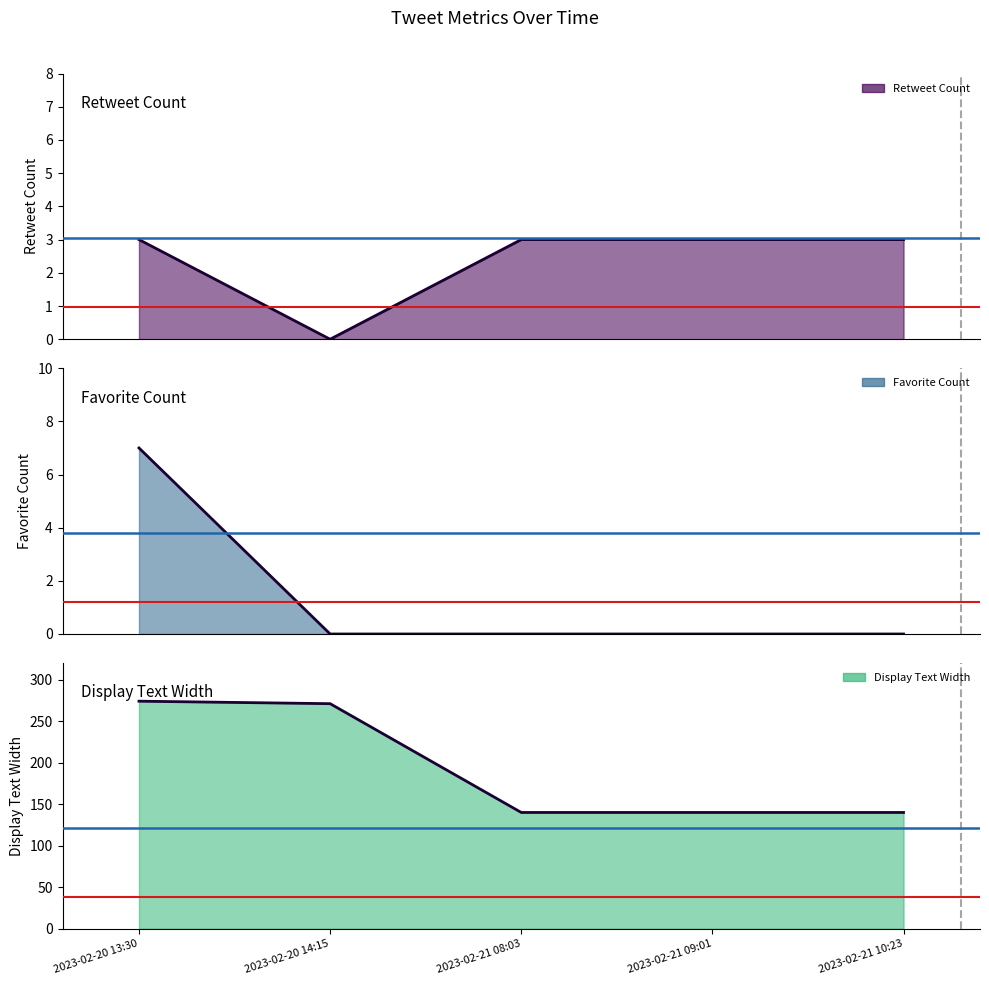

Reading right to left, what are all the values shown in this chart?

retweet_count: 2023-02-21 10:23=3	2023-02-21 09:01=3	2023-02-21 08:03=3	2023-02-20 14:15=0	2023-02-20 13:30=3
favorite_count: 2023-02-21 10:23=0	2023-02-21 09:01=0	2023-02-21 08:03=0	2023-02-20 14:15=0	2023-02-20 13:30=7
display_text_width: 2023-02-21 10:23=140	2023-02-21 09:01=140	2023-02-21 08:03=140	2023-02-20 14:15=271	2023-02-20 13:30=274